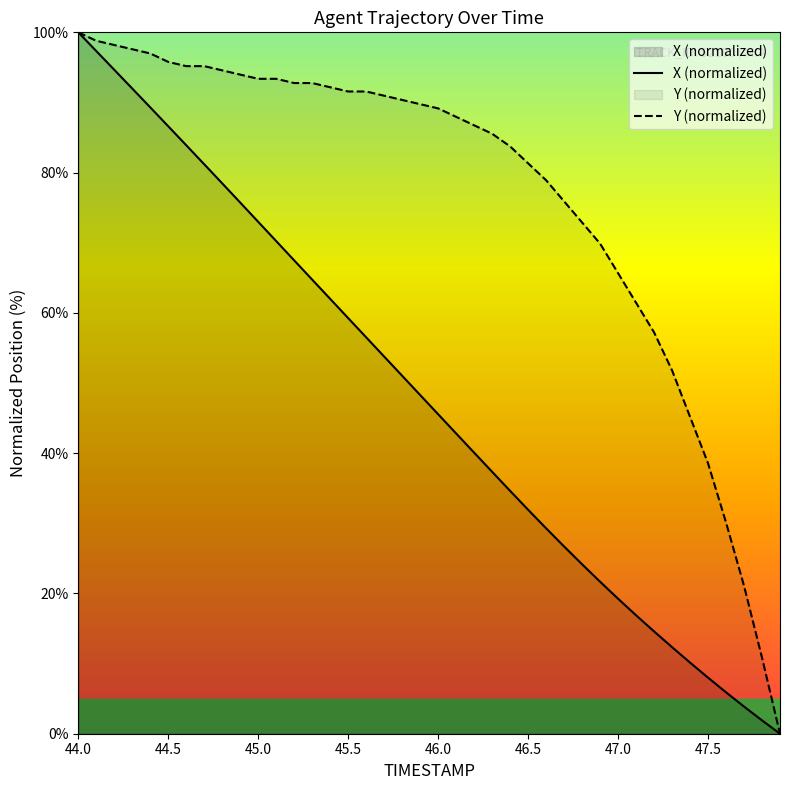

What is the total value across all series at 45.0?

166.4